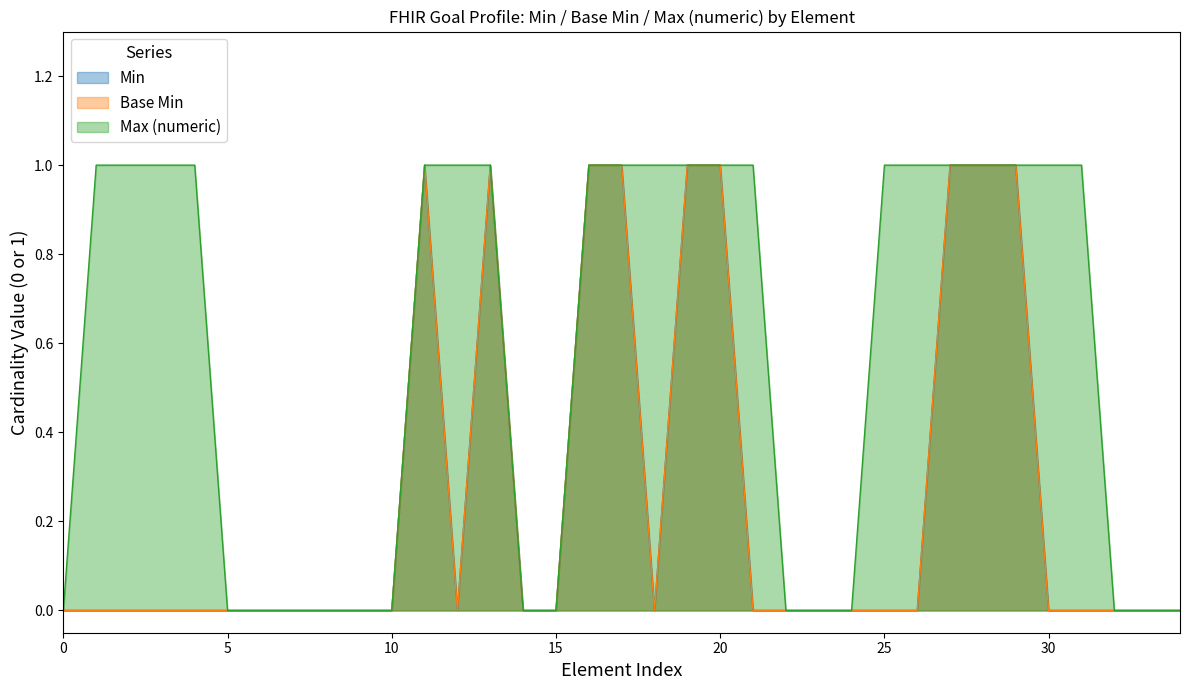

True or false: Max (numeric) and Base Min cross at least once.

False